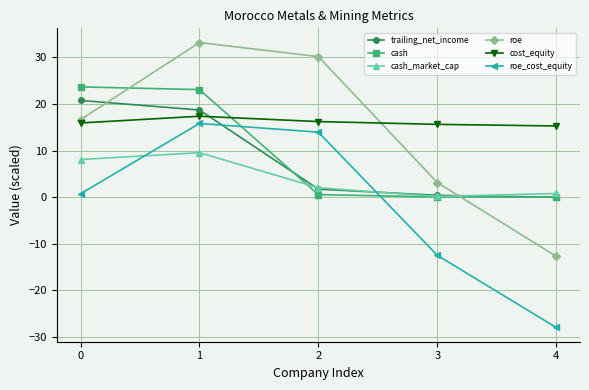

True or false: roe_cost_equity has more than 0 points higher than both neighbors.

True